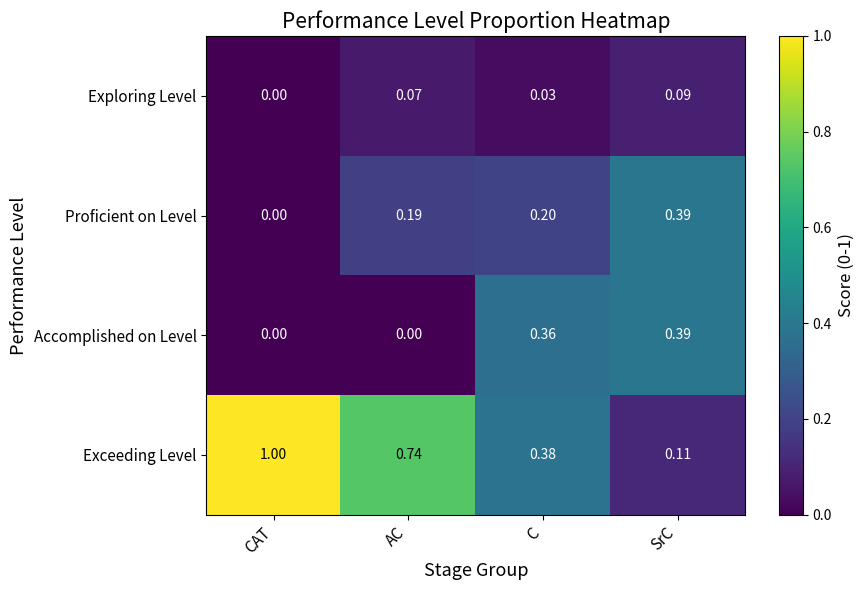

At which label does Exceeding Level reach its minimum?

SrC